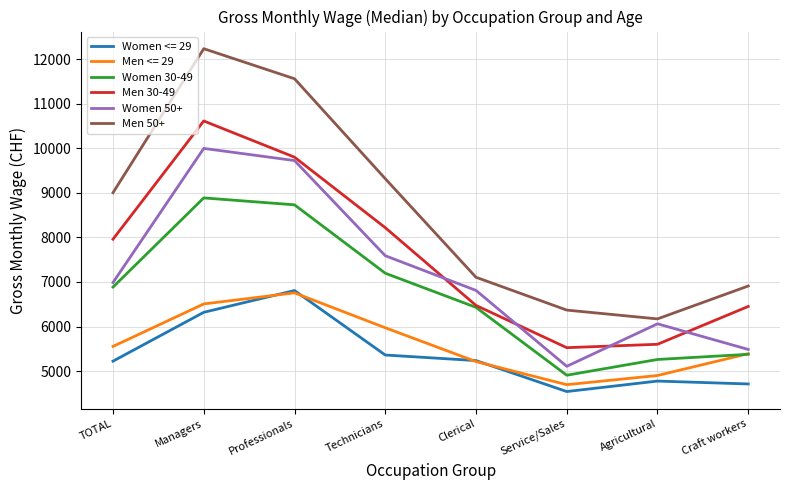

What is the sum of all Men 50+ values?

68685